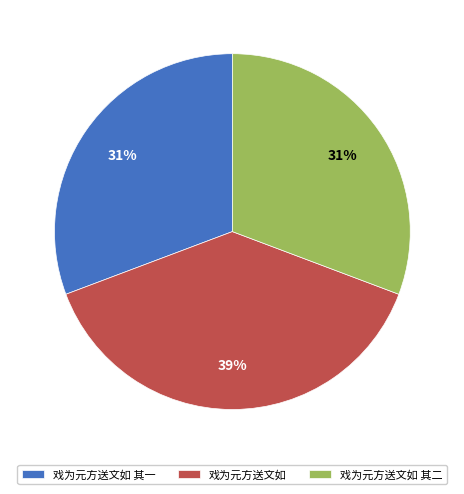

What is the largest slice in the pie chart?

戏为元方送文如